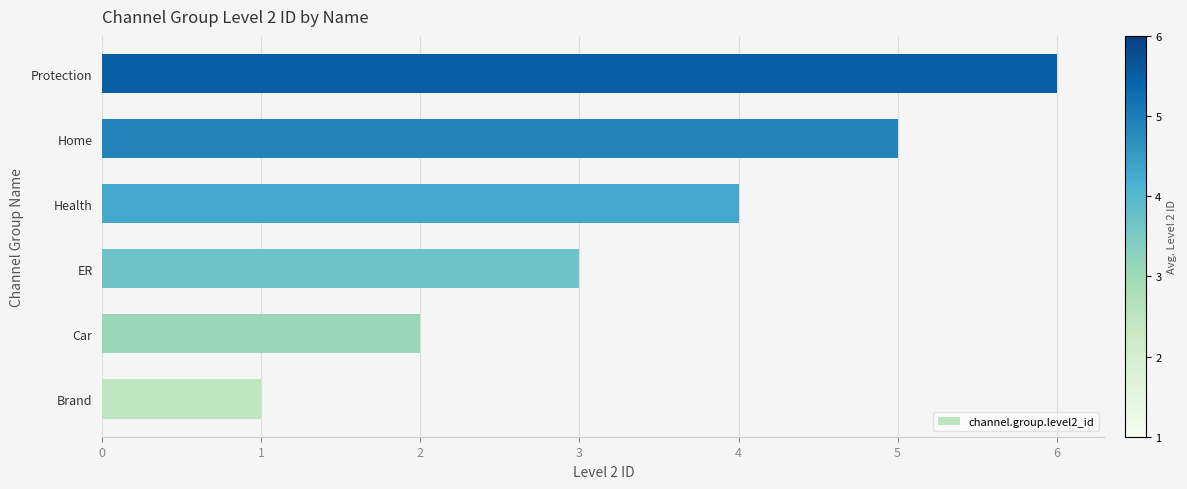

True or false: the data shows 3 at ER.

True